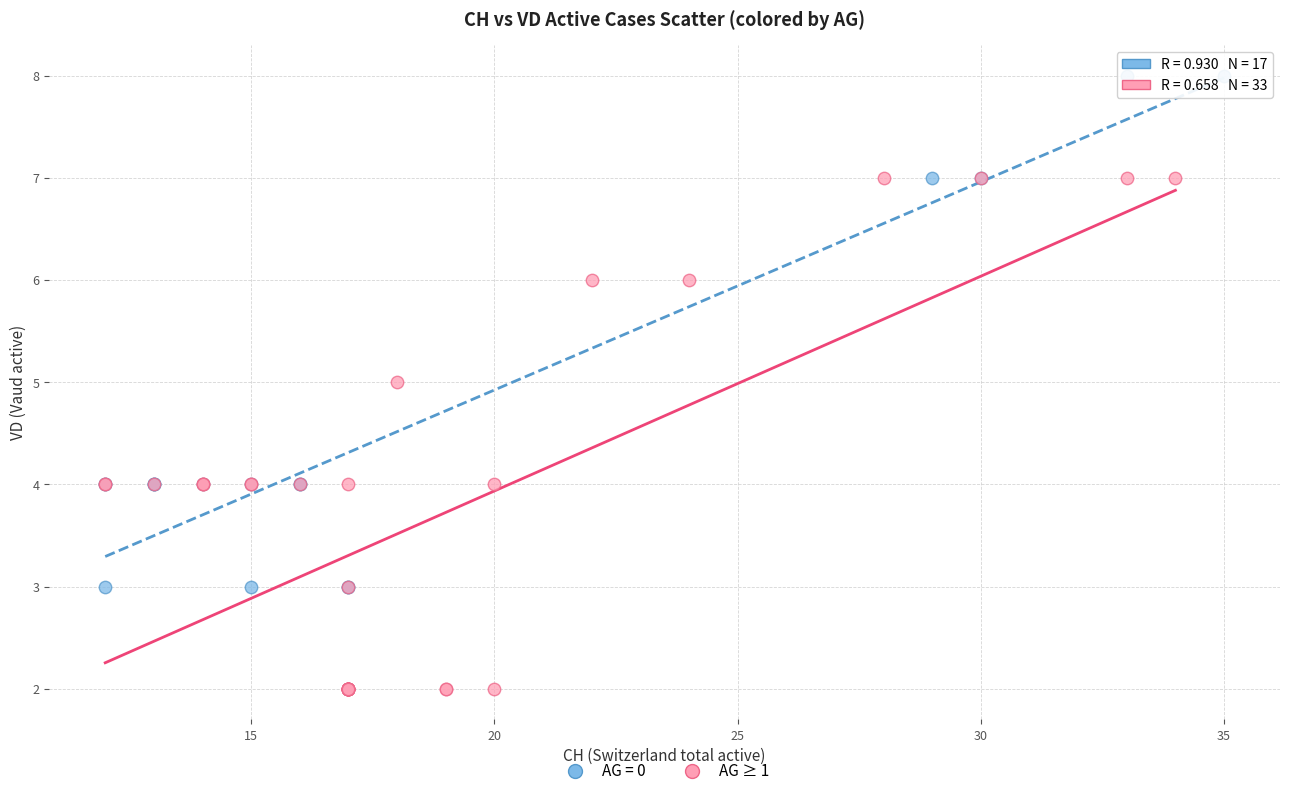

Which series contains the highest Y value?

AG = 0